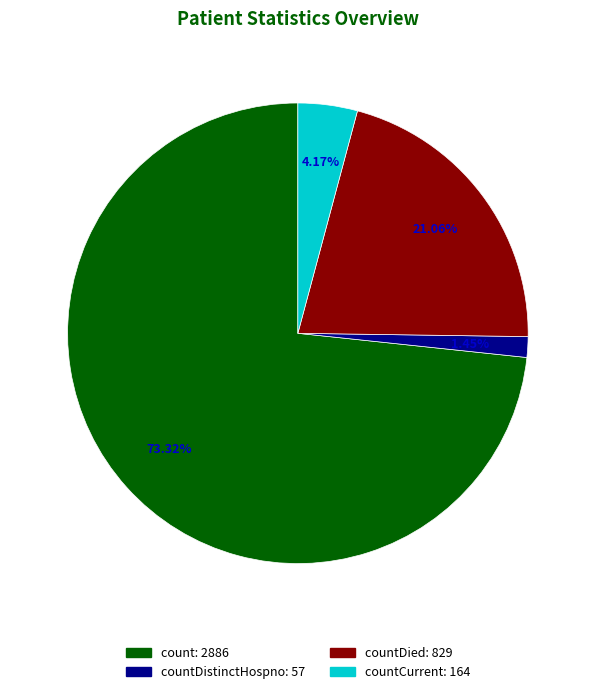

Does any single category account for the majority?

Yes